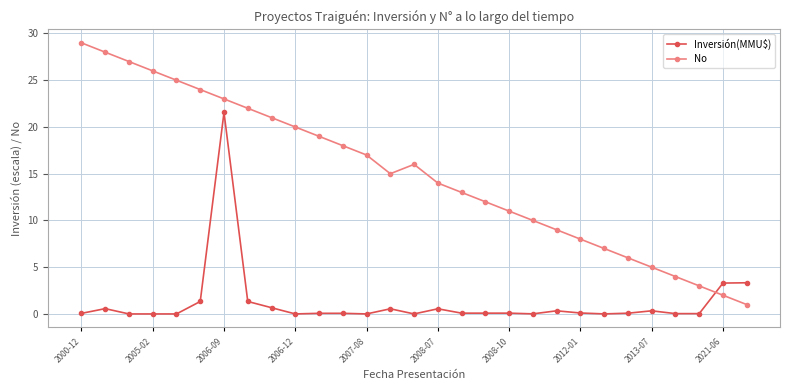

List the series in order of their overall mean, lowest first.

Inversión(MMU$), No